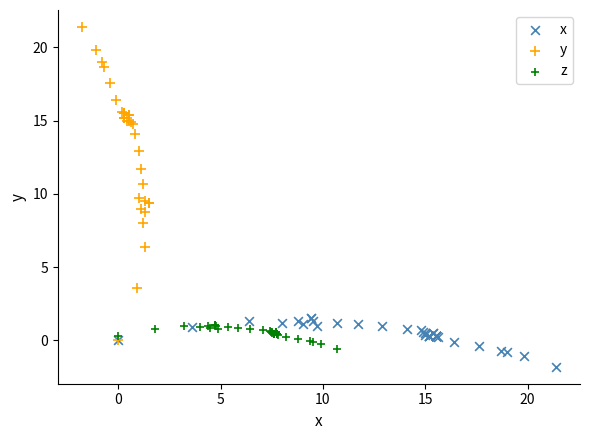

Which series contains the lowest Y value?

x